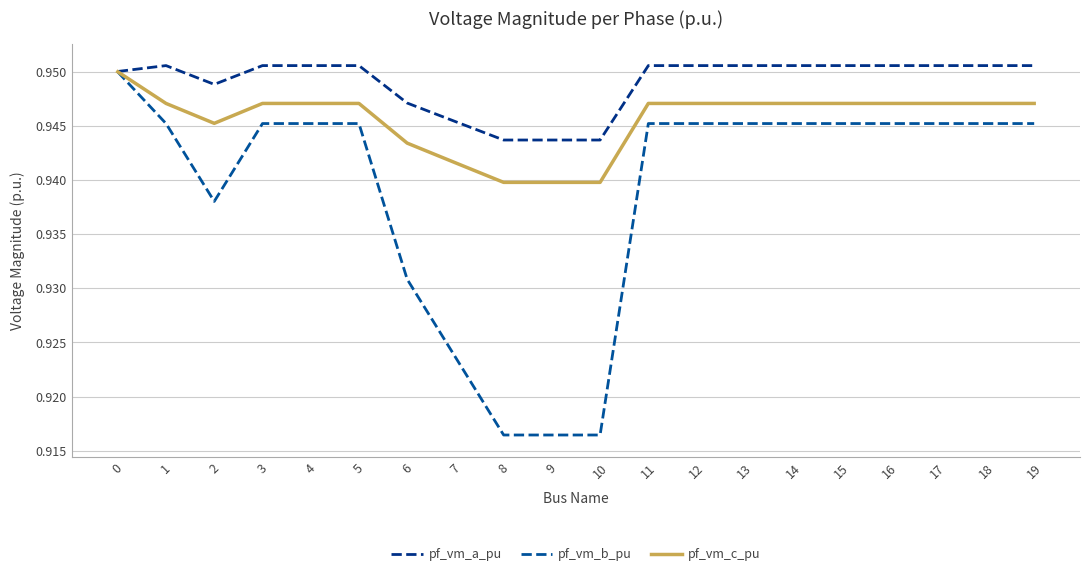

Does the chart have visible grid lines?

Yes